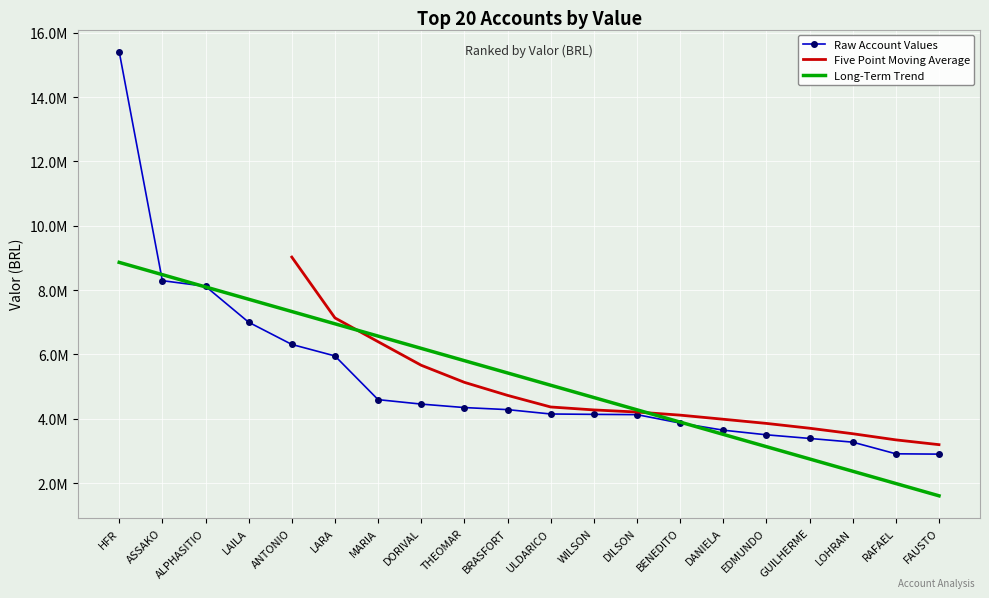

List the labels in order of value, smallest first.

FAUSTO, RAFAEL, LOHRAN, GUILHERME, EDMUNDO, DANIELA, BENEDITO, DILSON, WILSON, ULDARICO, BRASFORT, THEOMAR, DORIVAL, MARIA, LARA, ANTONIO, LAILA, ALPHASITIO, ASSAKO, HFR